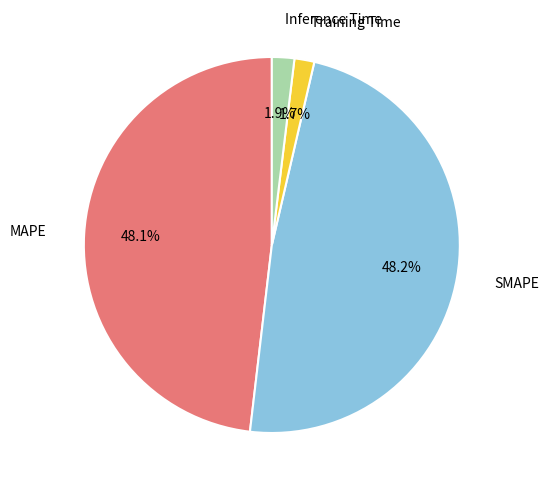

Is there a majority slice in this chart?

No